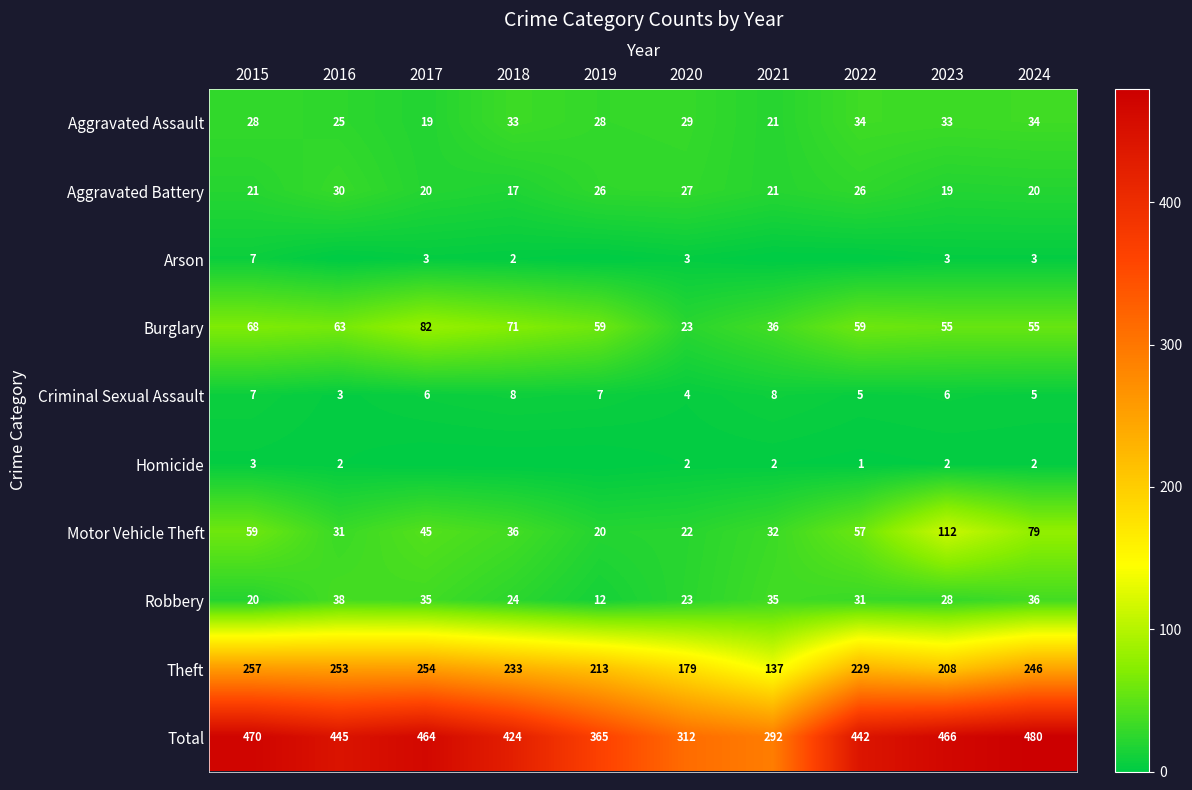

The Burglary series shows 86 at 2023. True or false?

False